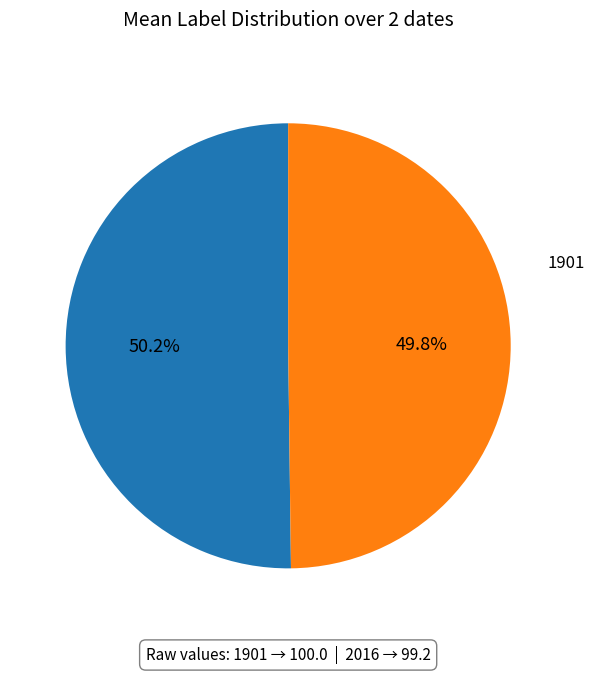

Count the number of slices in the pie.

2